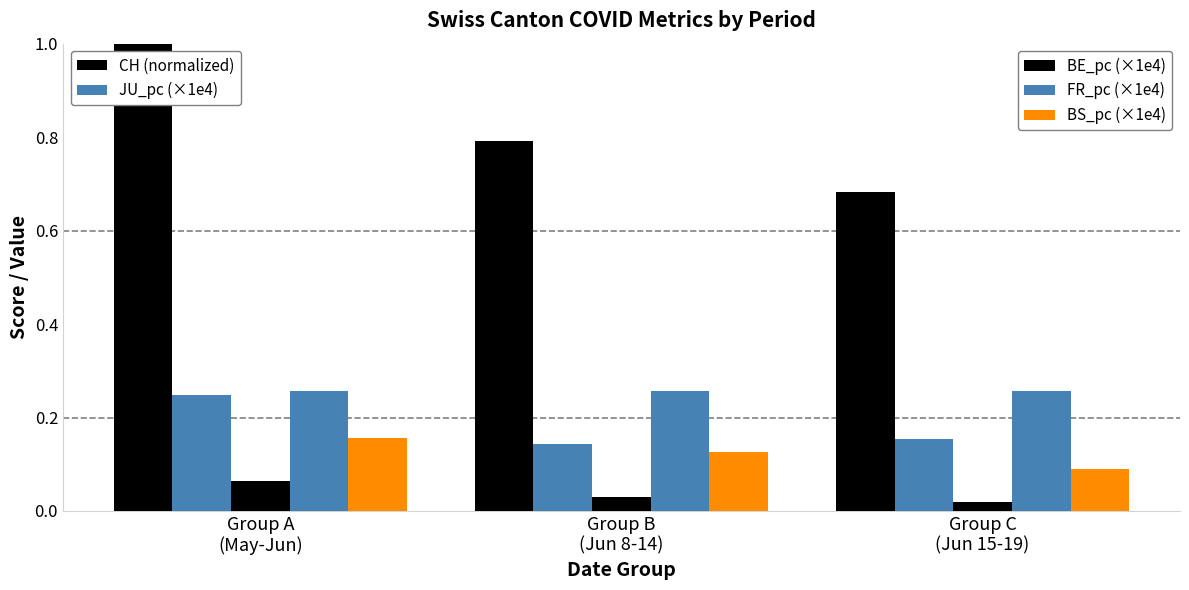

What is the total value across all series at Group C
(Jun 15-19)?

1.2